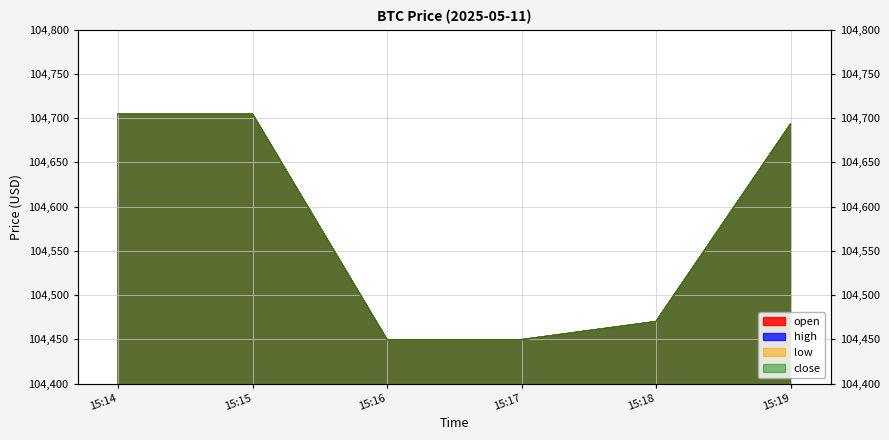

What is the sum of all close values?

627471.6